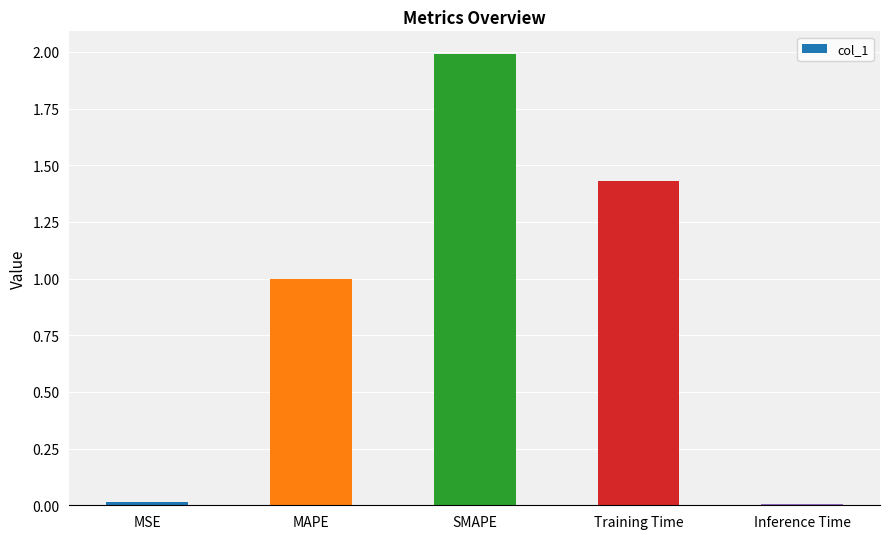

The chart shows a value of 0.0 at MSE. True or false?

True